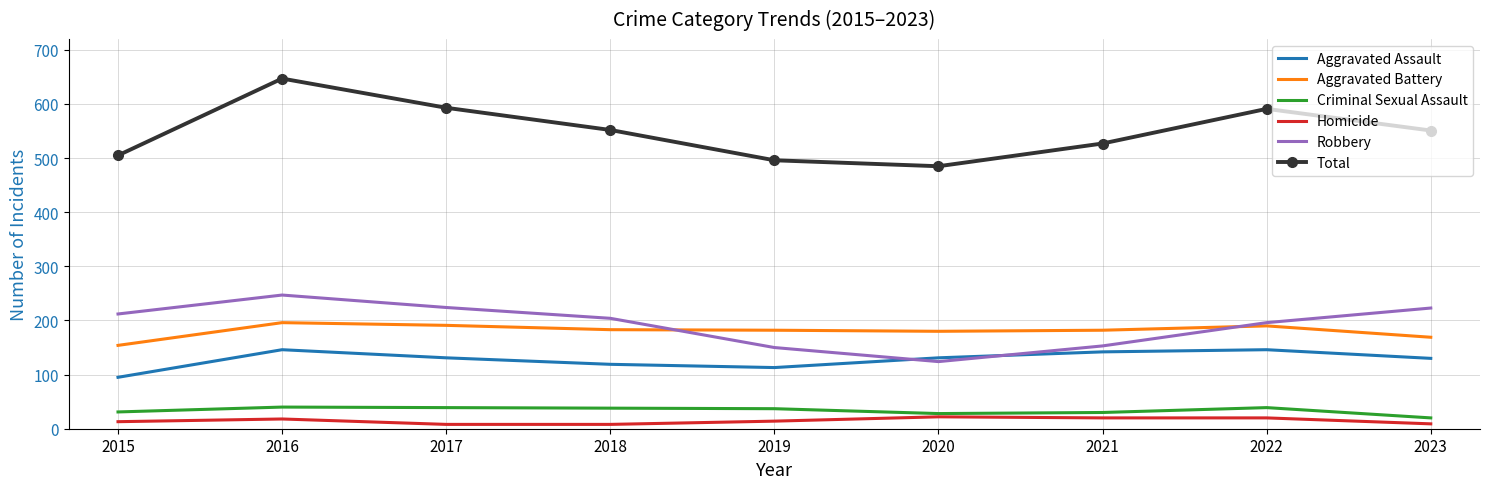

Rank the series at 2015 from lowest to highest value.

Homicide, Criminal Sexual Assault, Aggravated Assault, Aggravated Battery, Robbery, Total